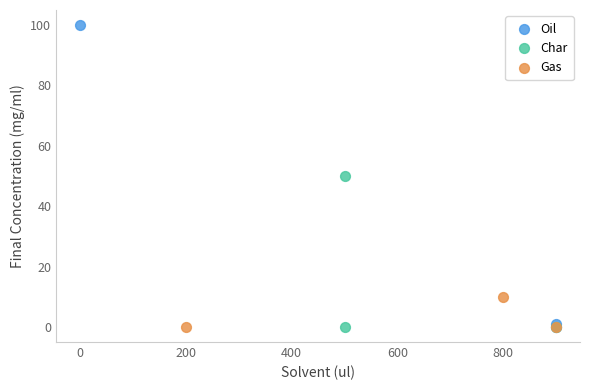

Which series has the largest Y range (max minus min)?

Oil